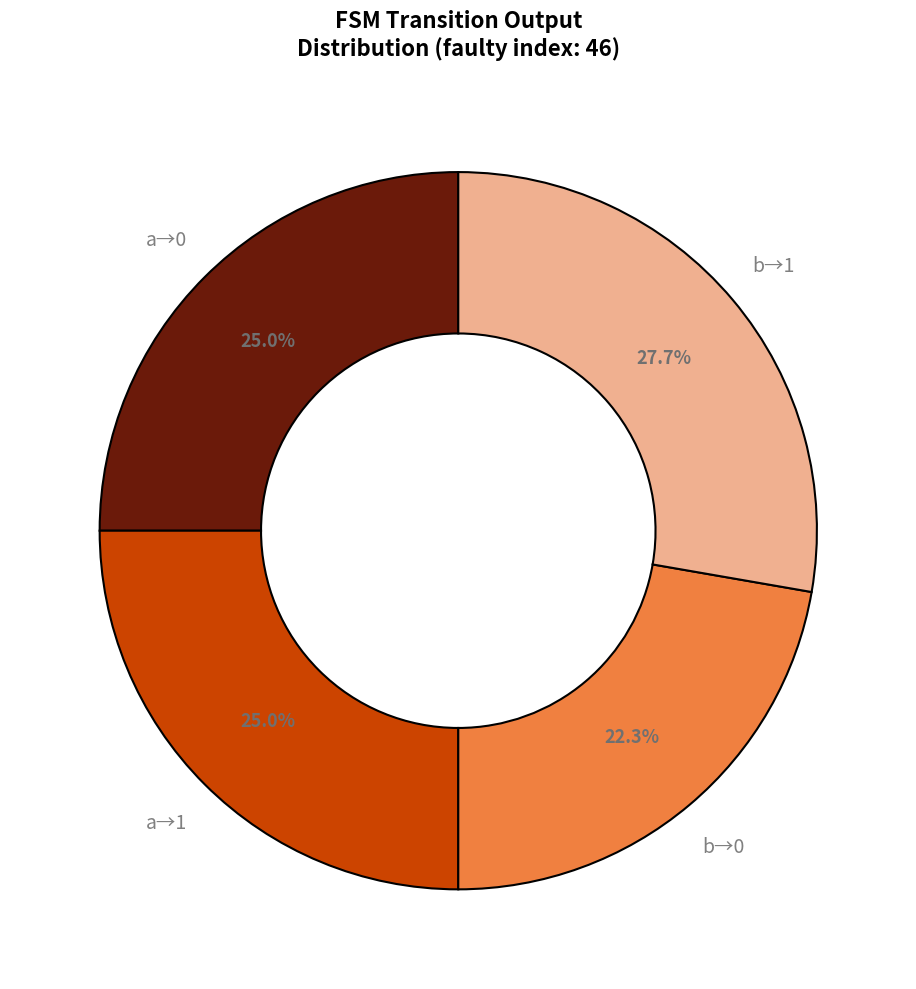

Is there a majority slice in this chart?

No